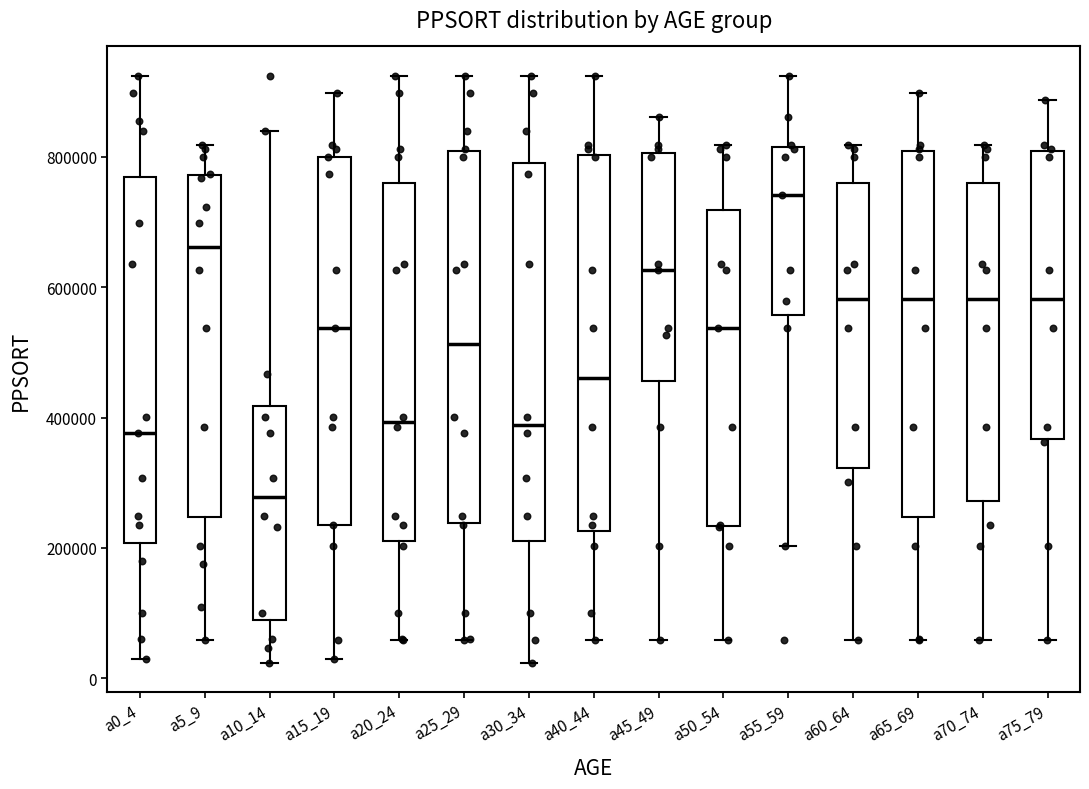

Which box has the lowest median line?

a10_14